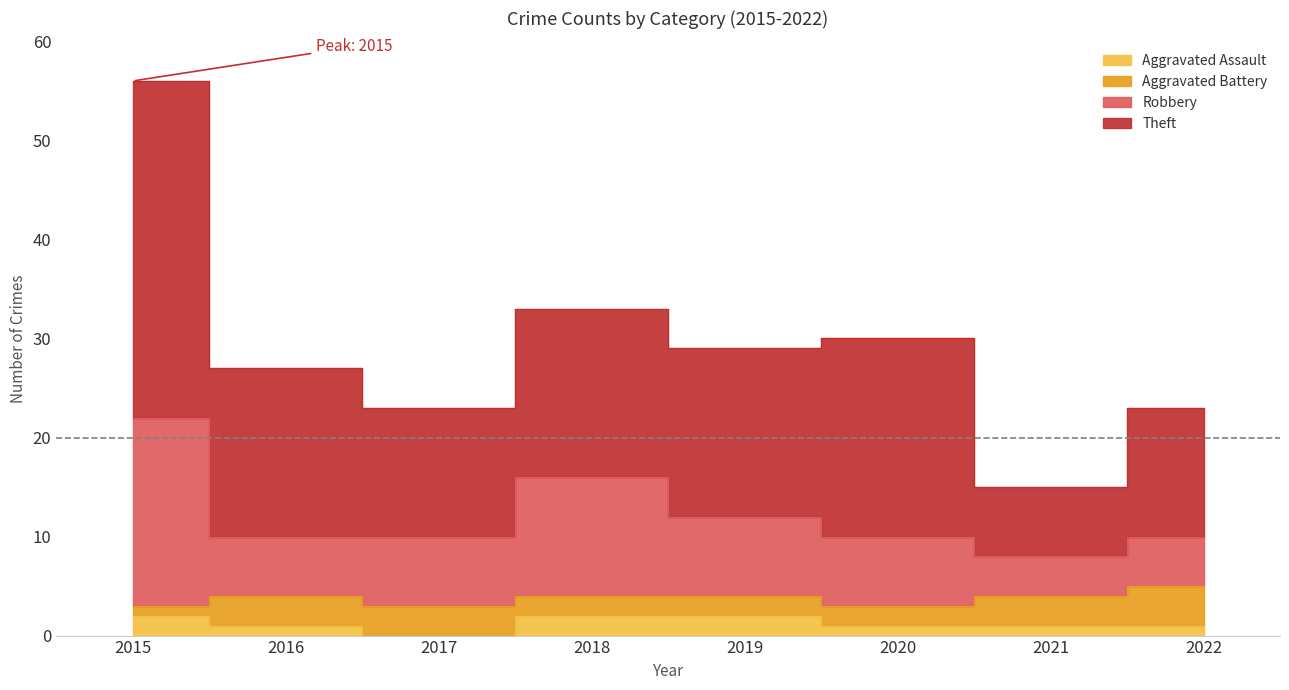

Between 2021 and 2022, which series saw the biggest shift?

Theft